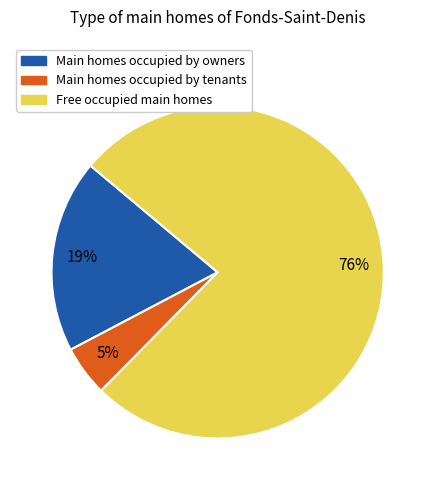

To the nearest percent, what is the average slice percentage?

33%